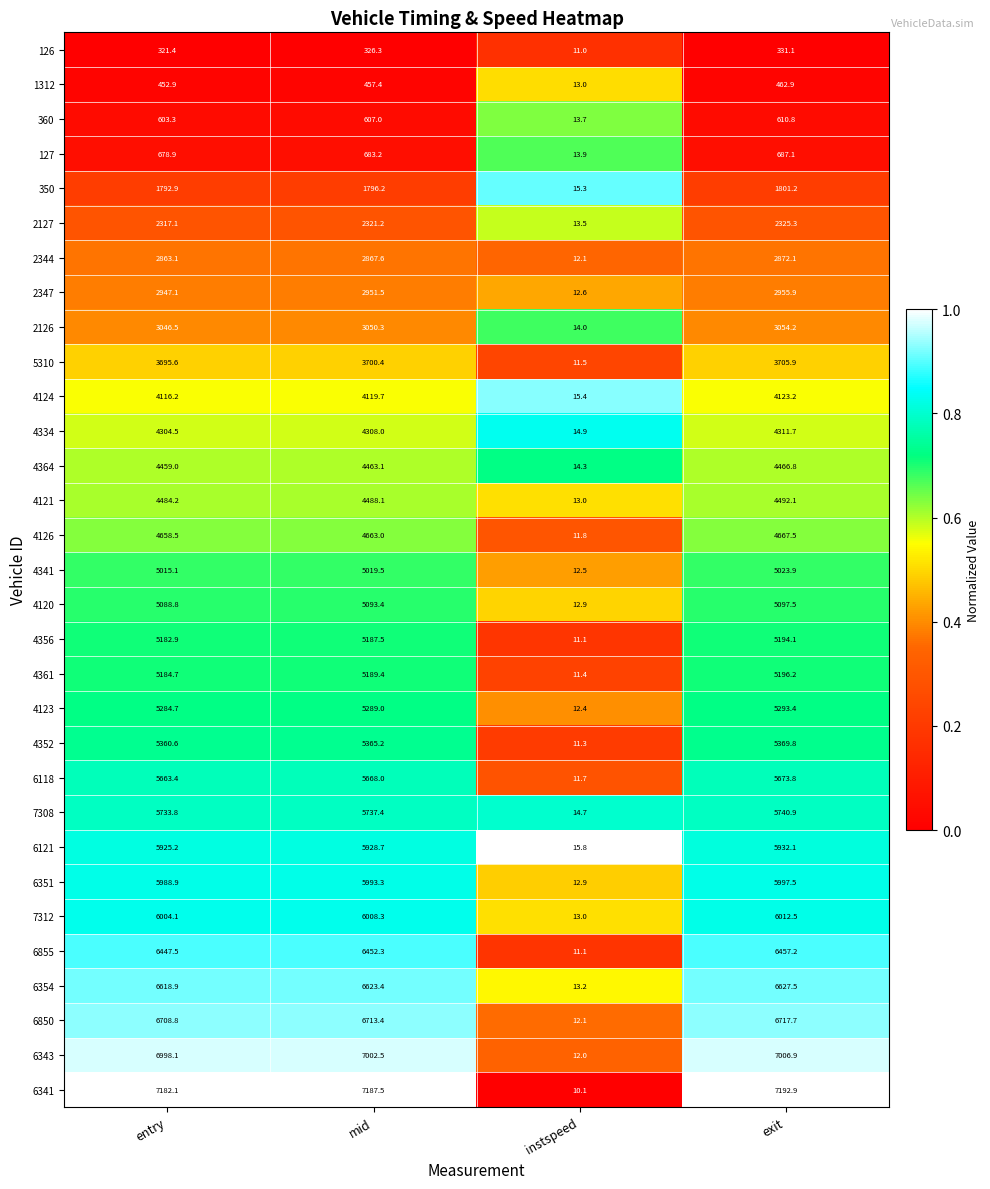

At how many categories does at least one series exceed 6921?

3